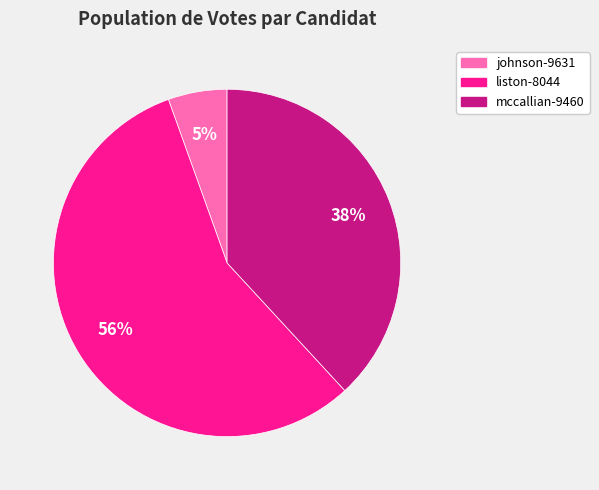

To the nearest percent, what portion does johnson-9631 represent?

5%